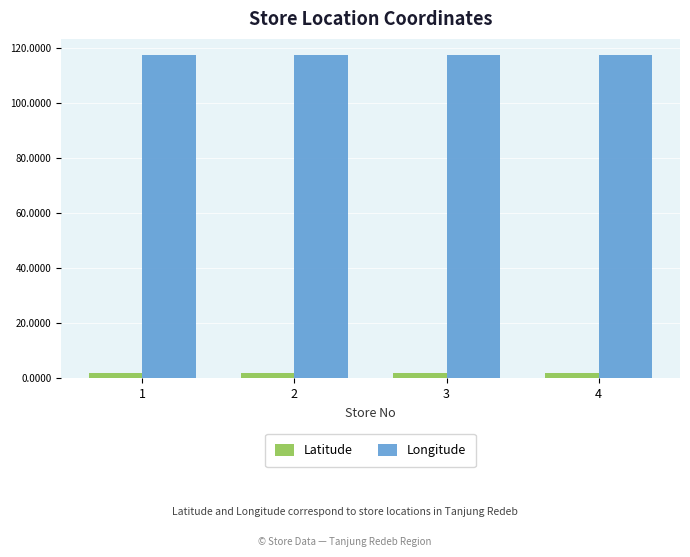

List the series in order of their peak value, highest first.

Longitude, Latitude